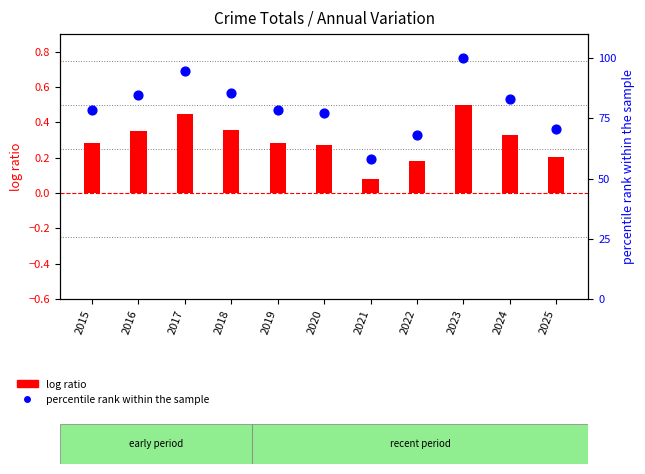

What is the total value across all series at 2022?

68.1